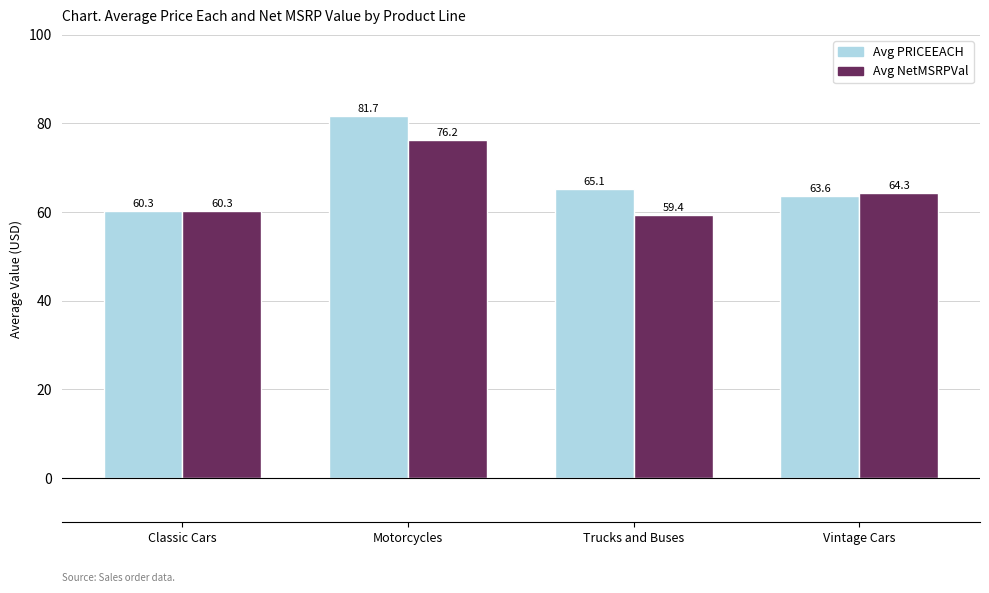

What is the average value of the Avg PRICEEACH series?

67.7